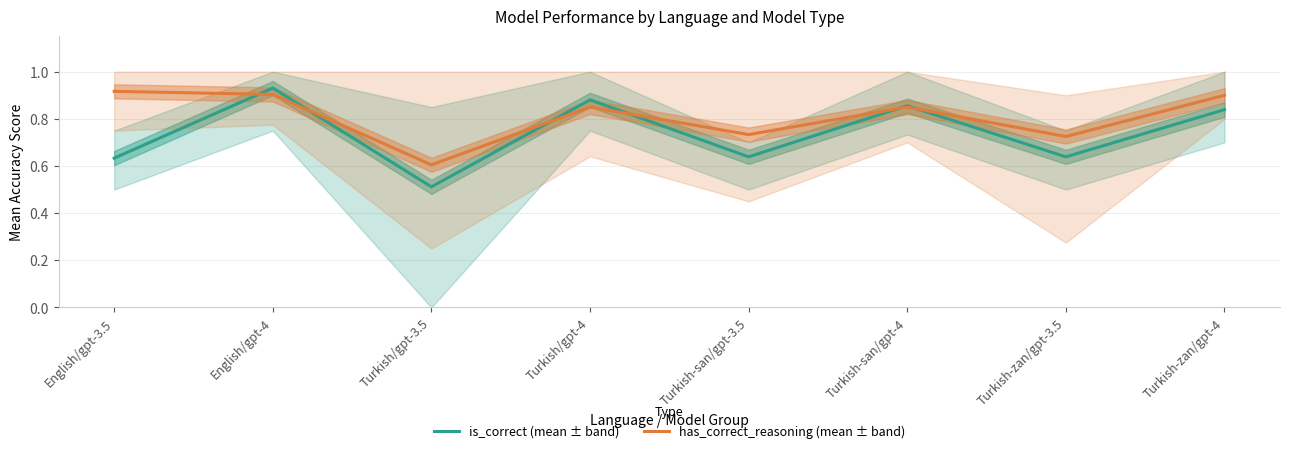

What is the approximate value of is_correct (mean ± band) at English/gpt-3.5?

0.6